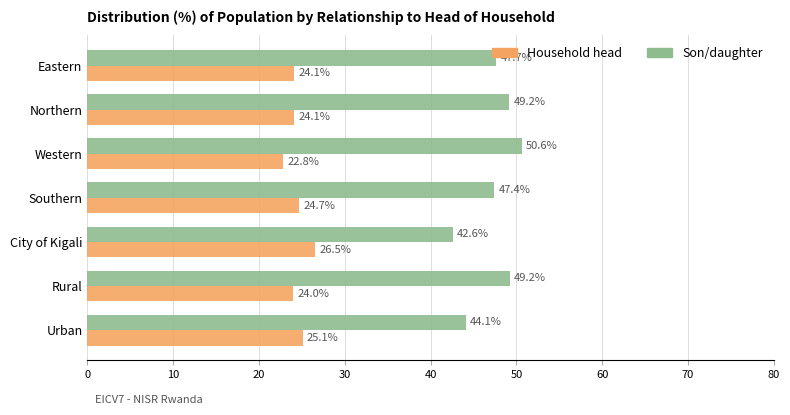

Rank the series at Eastern from highest to lowest value.

Son/daughter, Household head